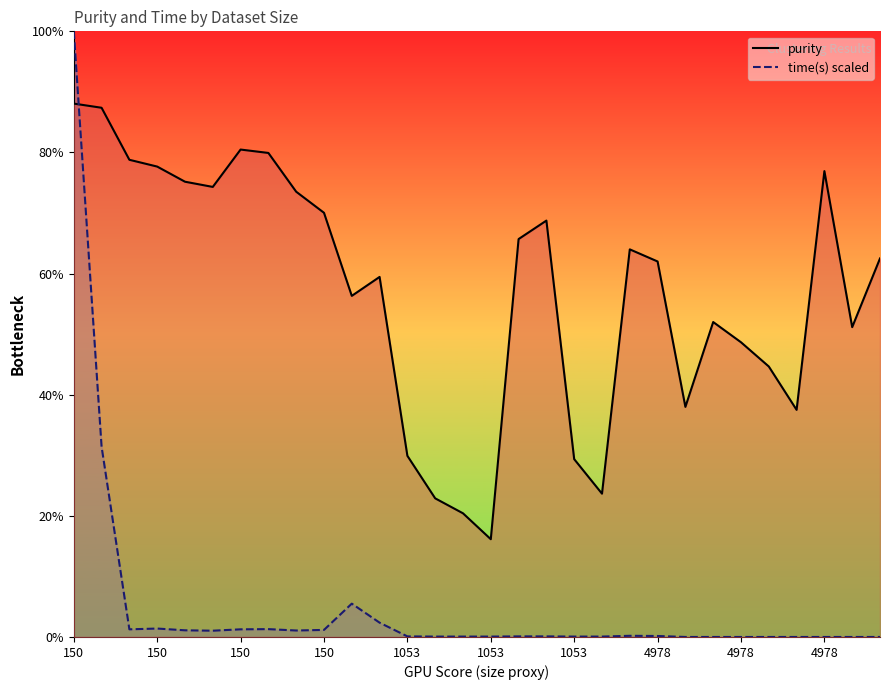

Between which two adjacent categories do time(s) scaled and purity first intersect?

150 and 150